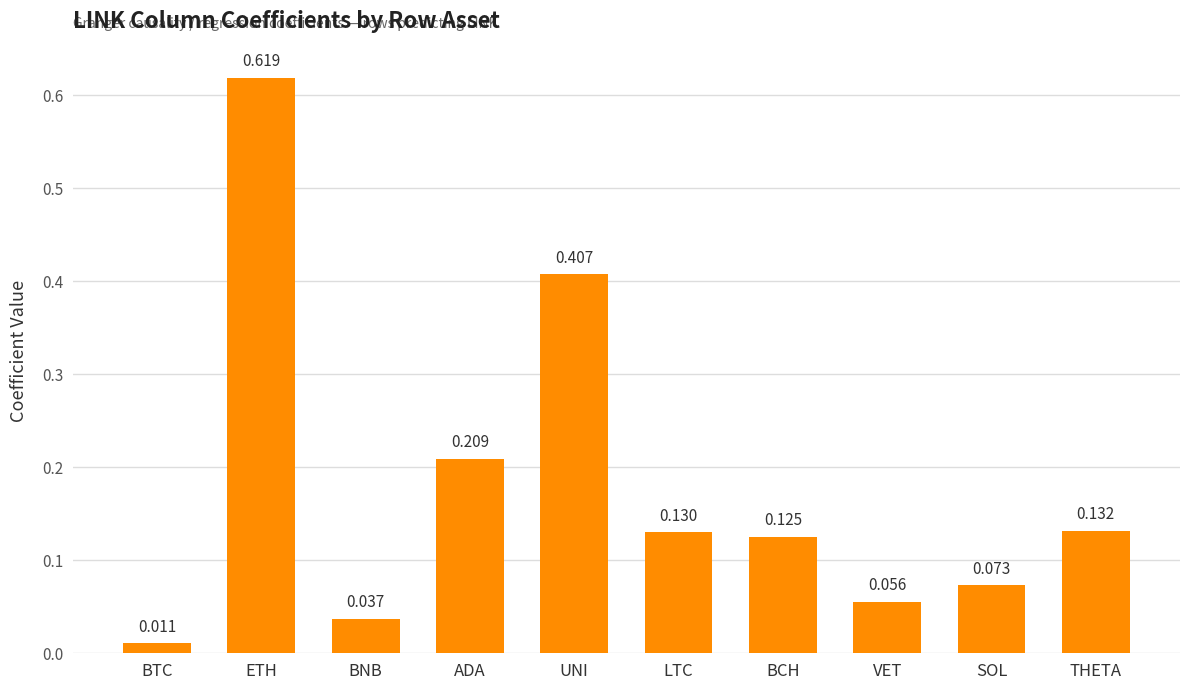

Are the bars grouped side by side (vs. stacked)?

No